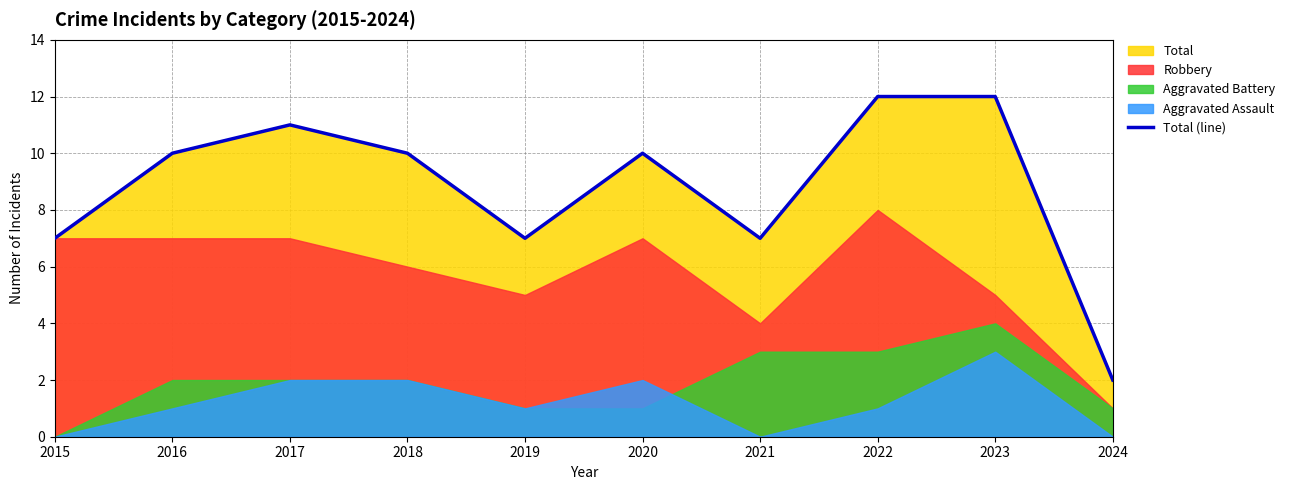

Is it true that the value at 2017 is 7?

False